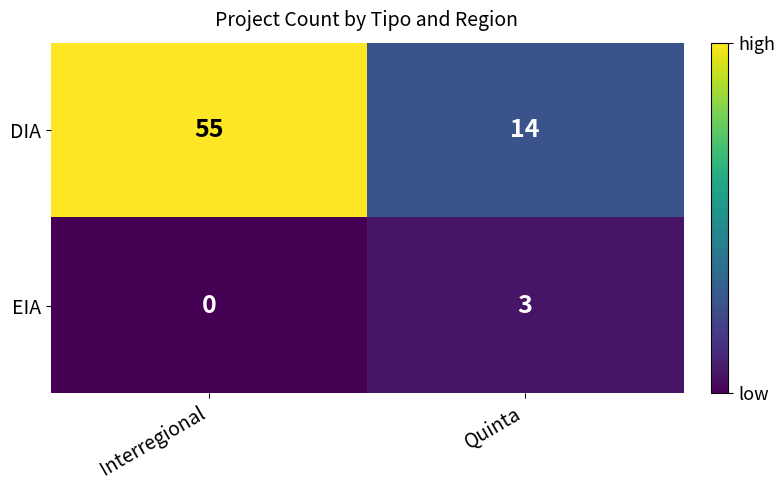

List the series in order of their overall mean, lowest first.

EIA, DIA